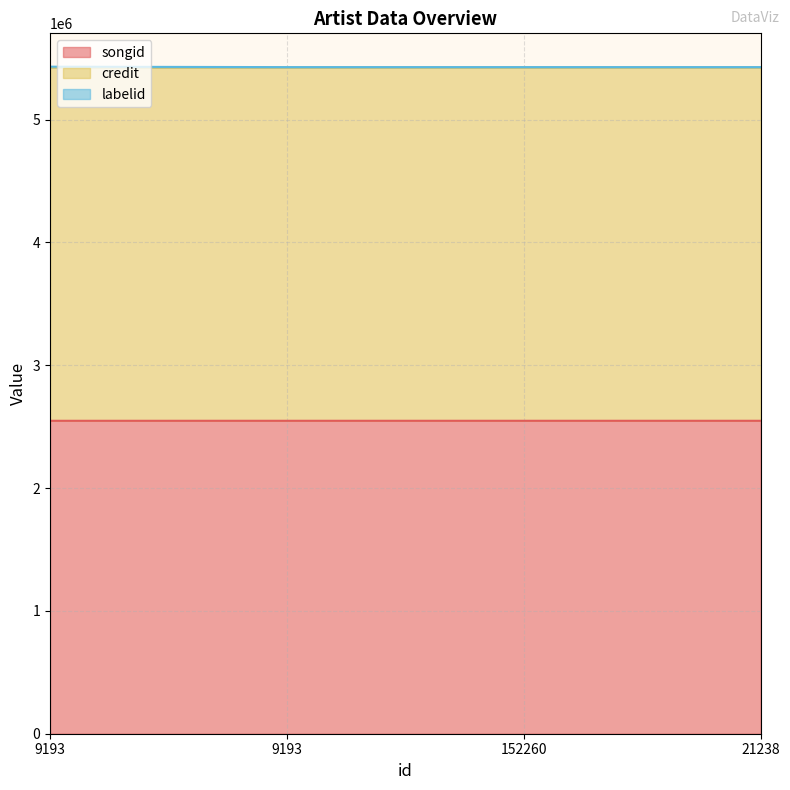

Is it true that songid equals 4572586 at 9193?

False